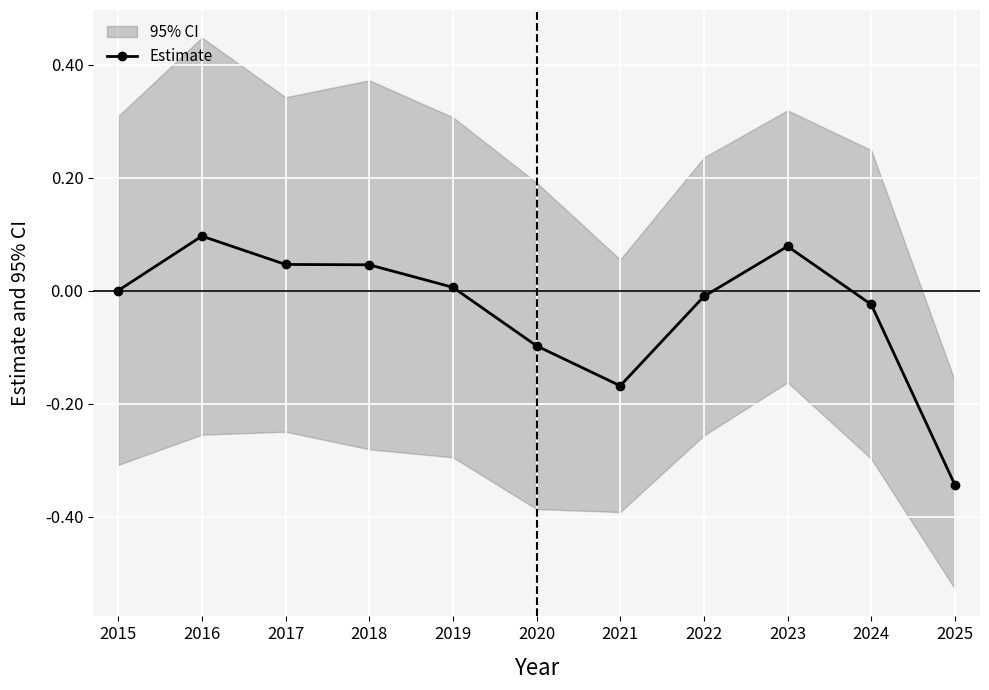

Reading left to right, what are all the values shown in this chart?

2015=0.0	2016=0.1	2017=0.0	2018=0.0	2019=0.0	2020=-0.1	2021=-0.2	2022=-0.0	2023=0.1	2024=-0.0	2025=-0.3